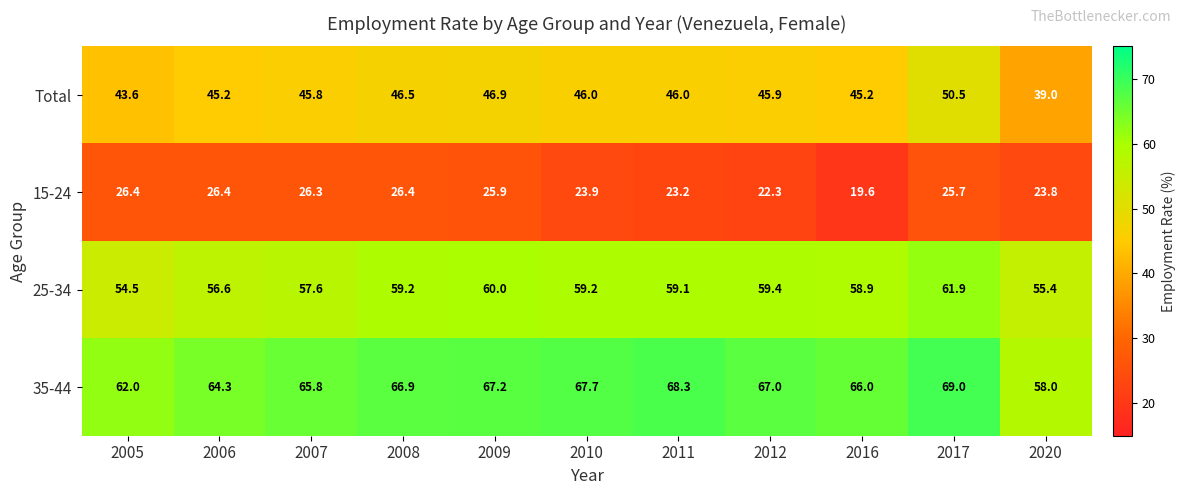

What is the maximum value shown in the chart?

69.0